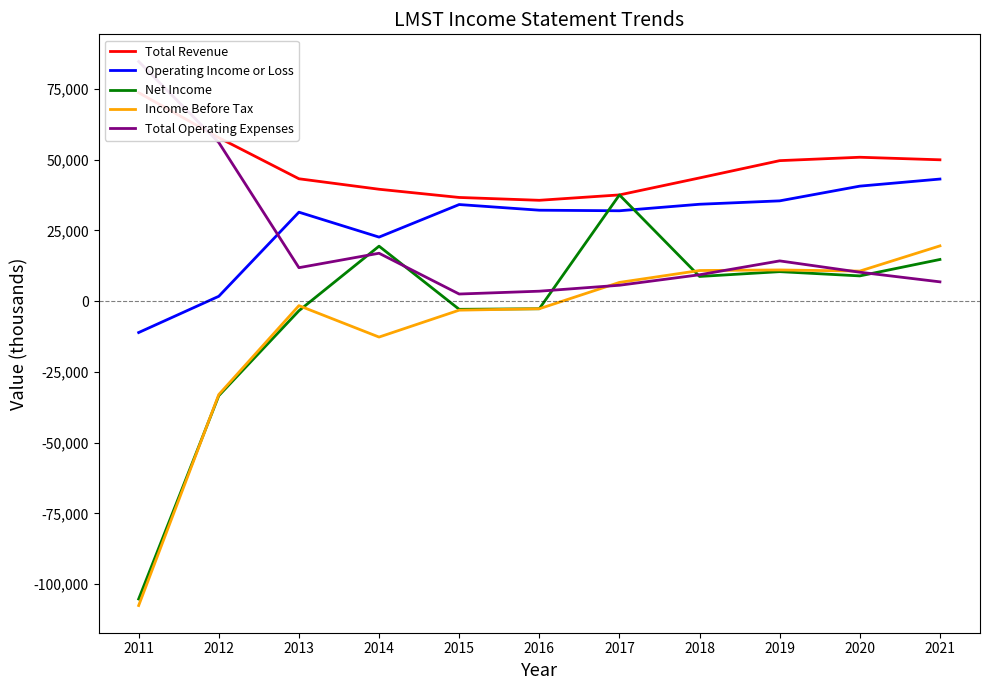

True or false: Net Income and Total Revenue intersect in this chart.

False